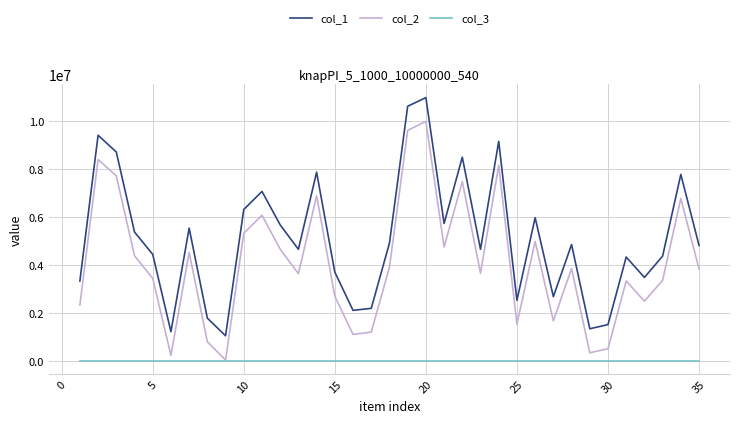

What is the maximum value for col_3?

1